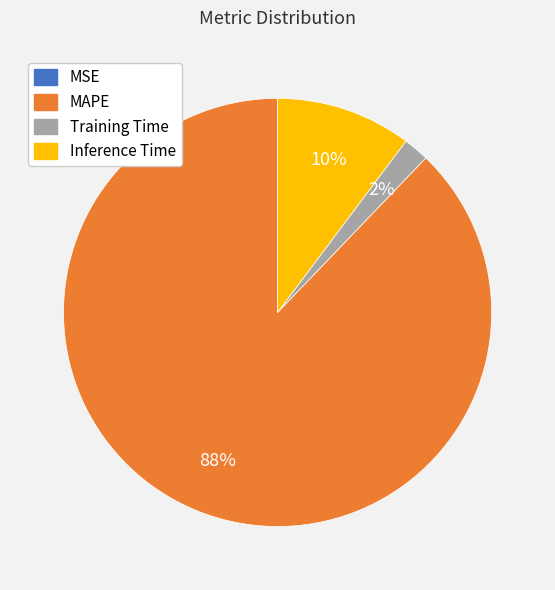

Do Training Time and Inference Time together represent more than half of the pie?

No